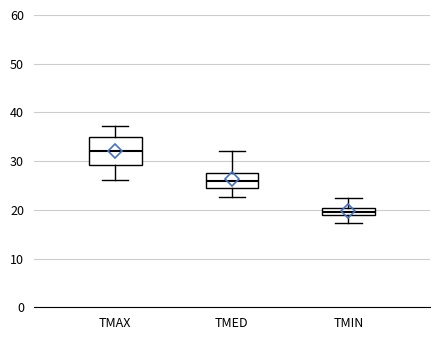

Which box's median line is the highest?

TMAX